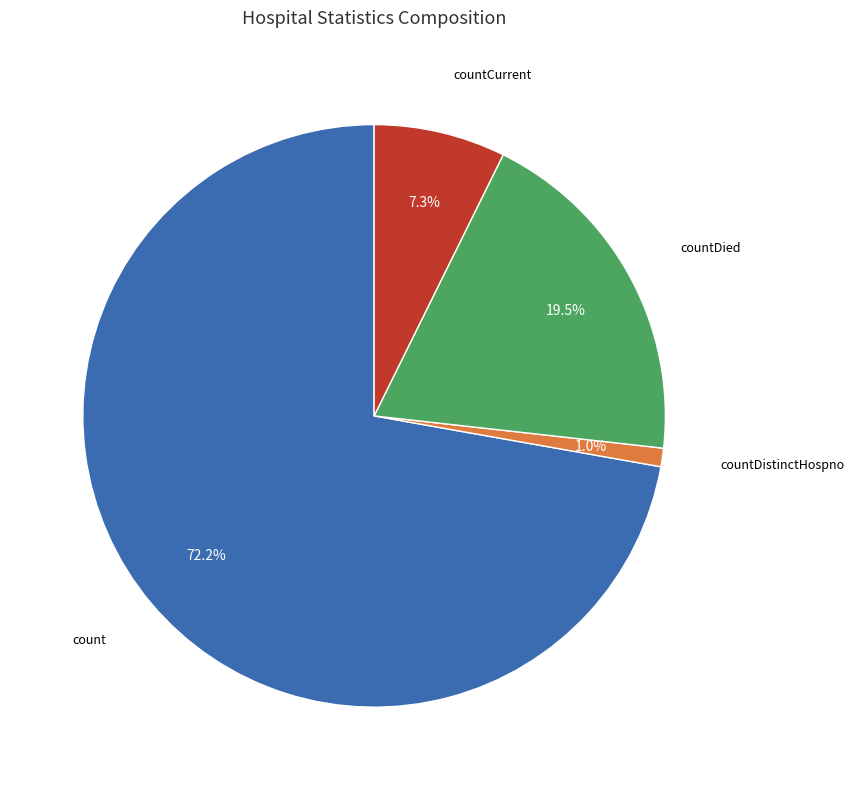

Does any single category account for the majority?

Yes